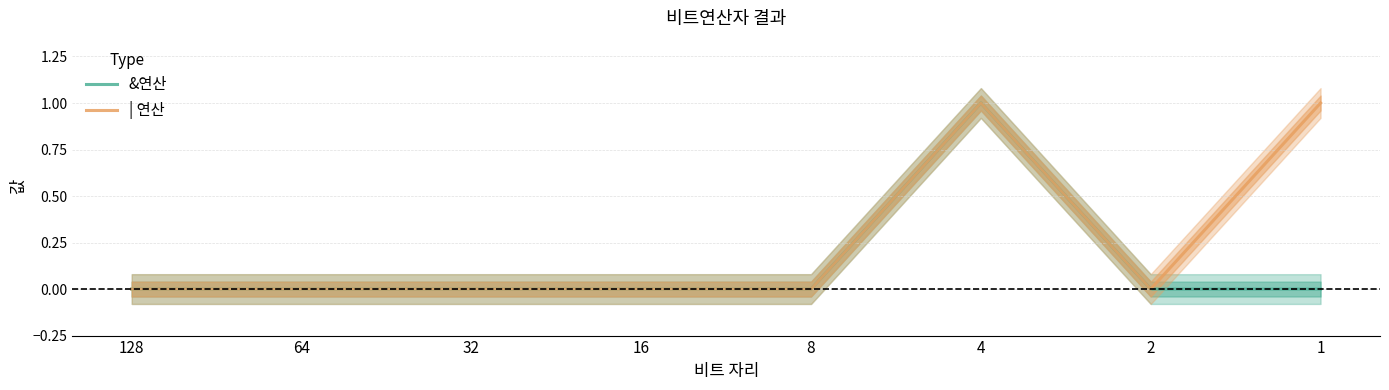

True or false: | 연산 has more than 0 points higher than both neighbors.

True